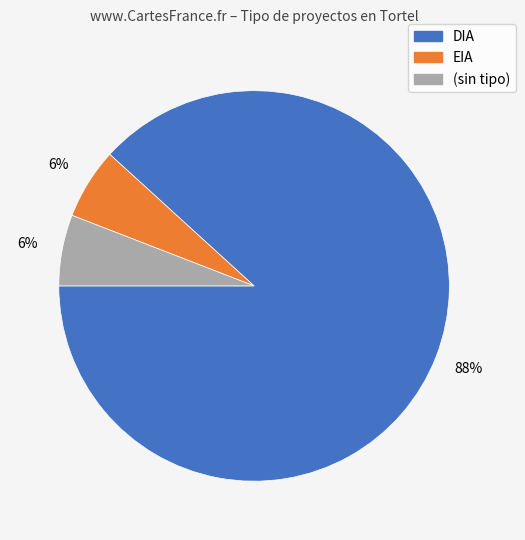

To the nearest percent, what is the average slice percentage?

33%